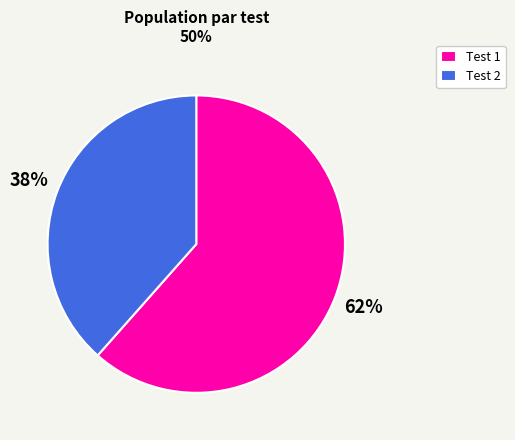

Between Test 1 and Test 2, which is larger?

Test 1